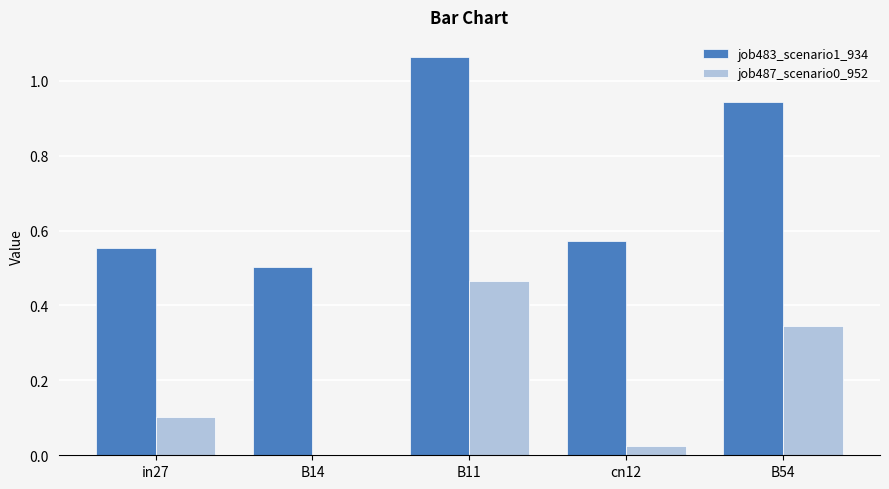

How many job483_scenario1_934 values are between 0 and 1?

4